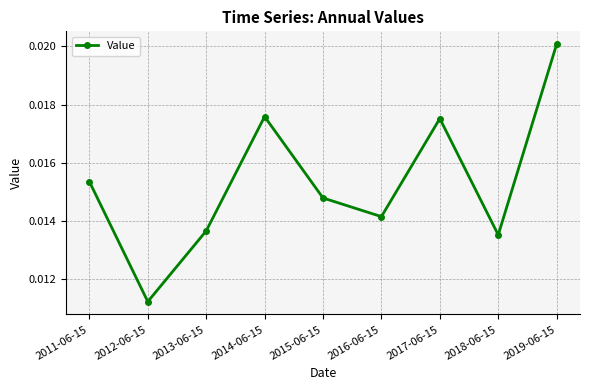

Does the chart display data point markers on the line(s)?

Yes